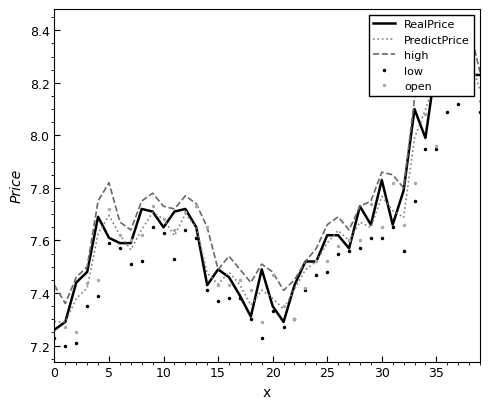

Where is the first local minimum for RealPrice?

10